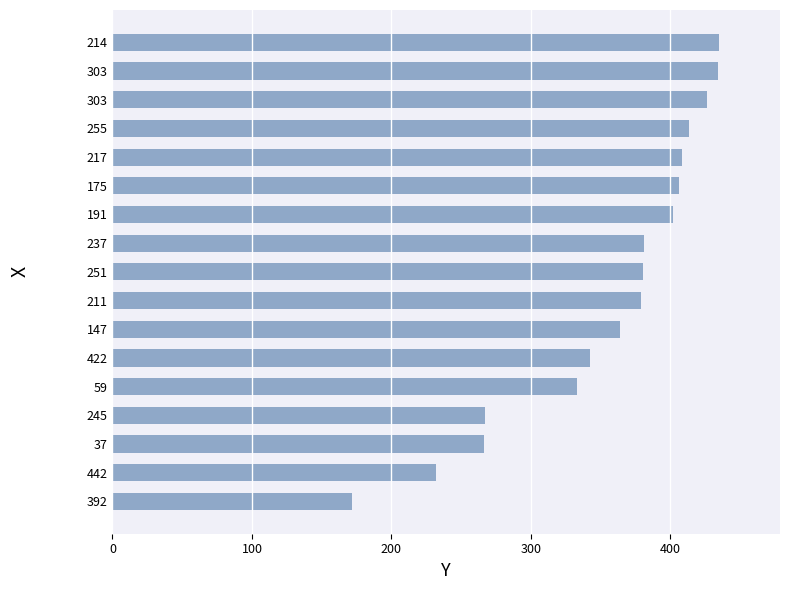

At which category does the chart reach its minimum across all series?

392